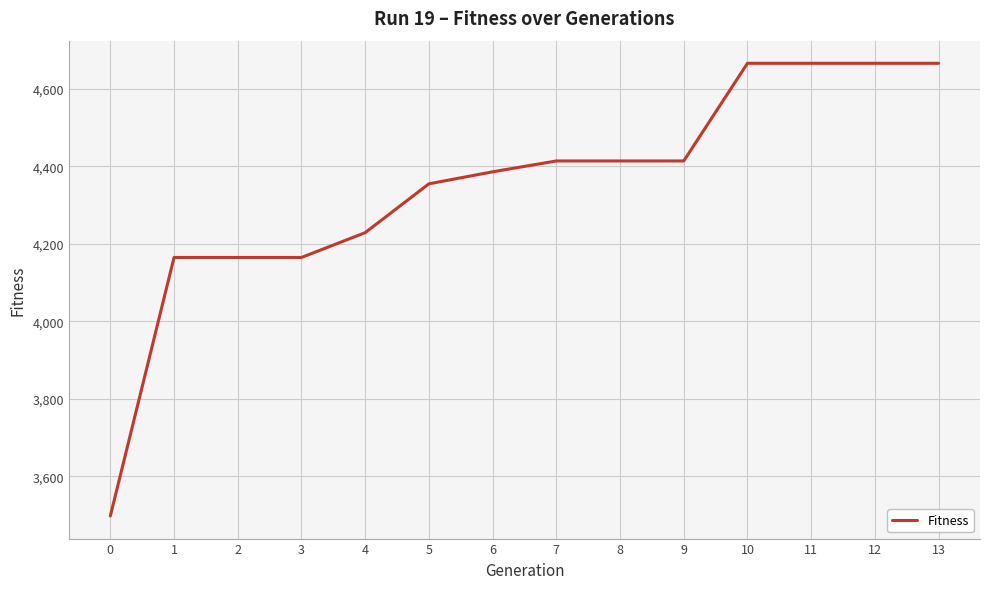

Is it true that the value at 0 is 3498?

True